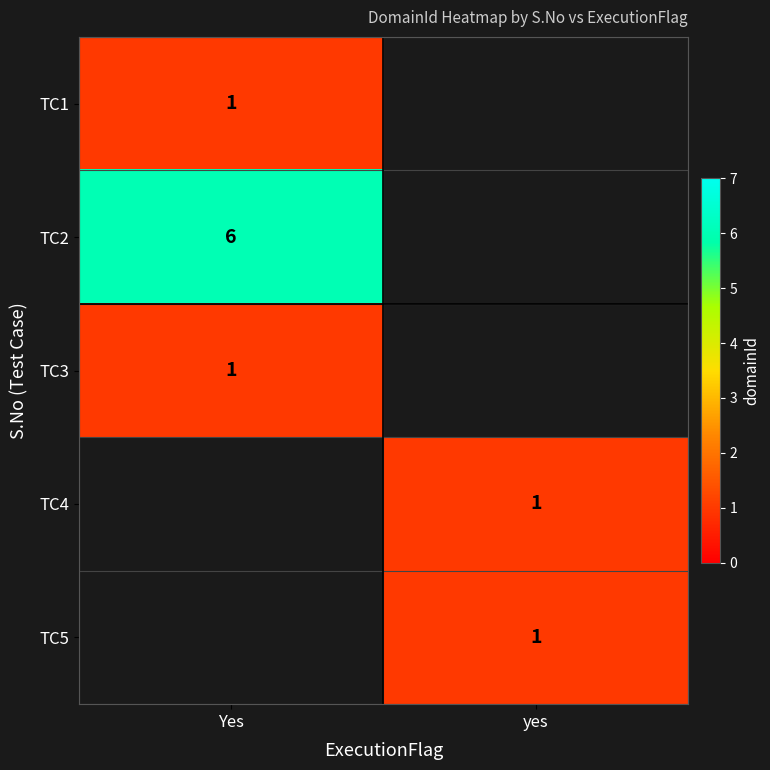

True or false: TC2 has a value of 8 at Yes.

False